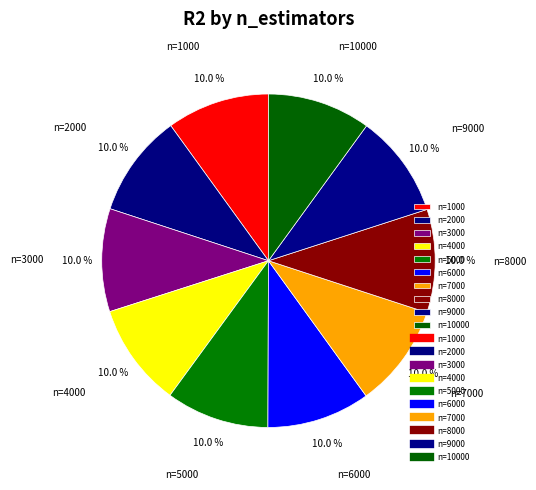

Combined, what portion of the pie is n=6000 and n=7000?

20.0%